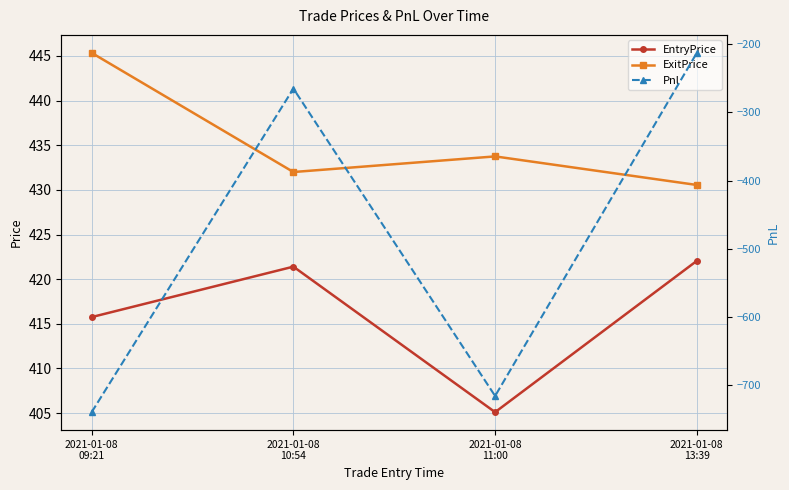

Where is the first local minimum for ExitPrice?

2021-01-08
10:54